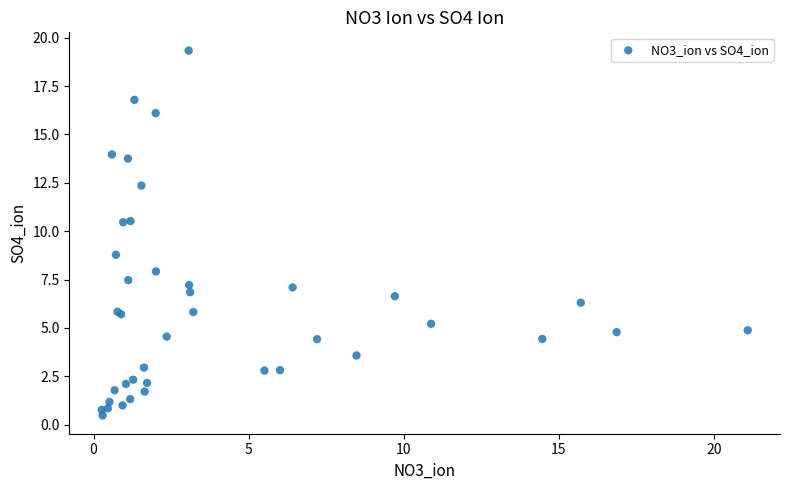

What Y value in the scatter plot is closest to 9?

8.8